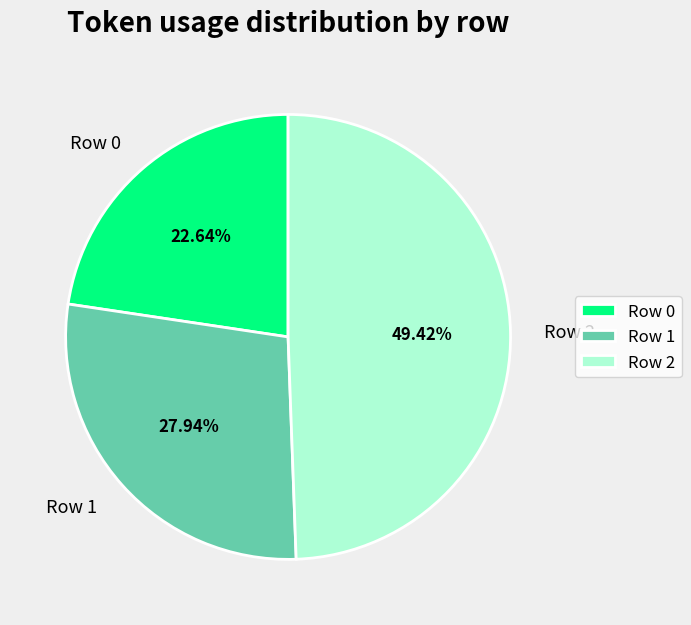

To the nearest percent, what is the combined percentage of Row 0 and Row 2?

72%